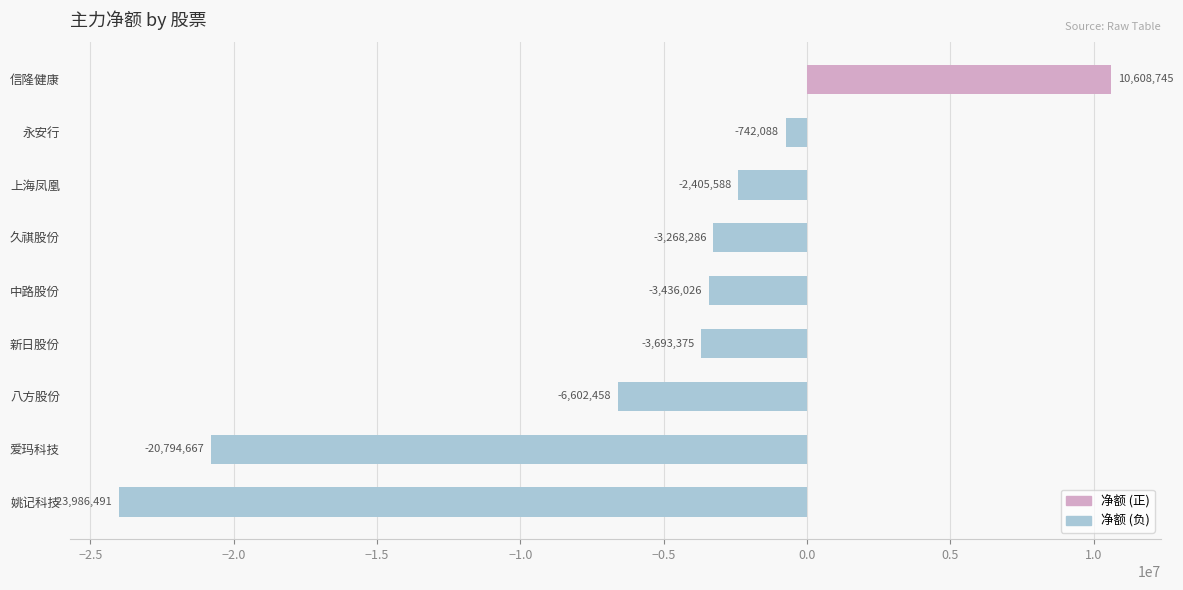

At which category does the chart reach its peak across all series?

信隆健康